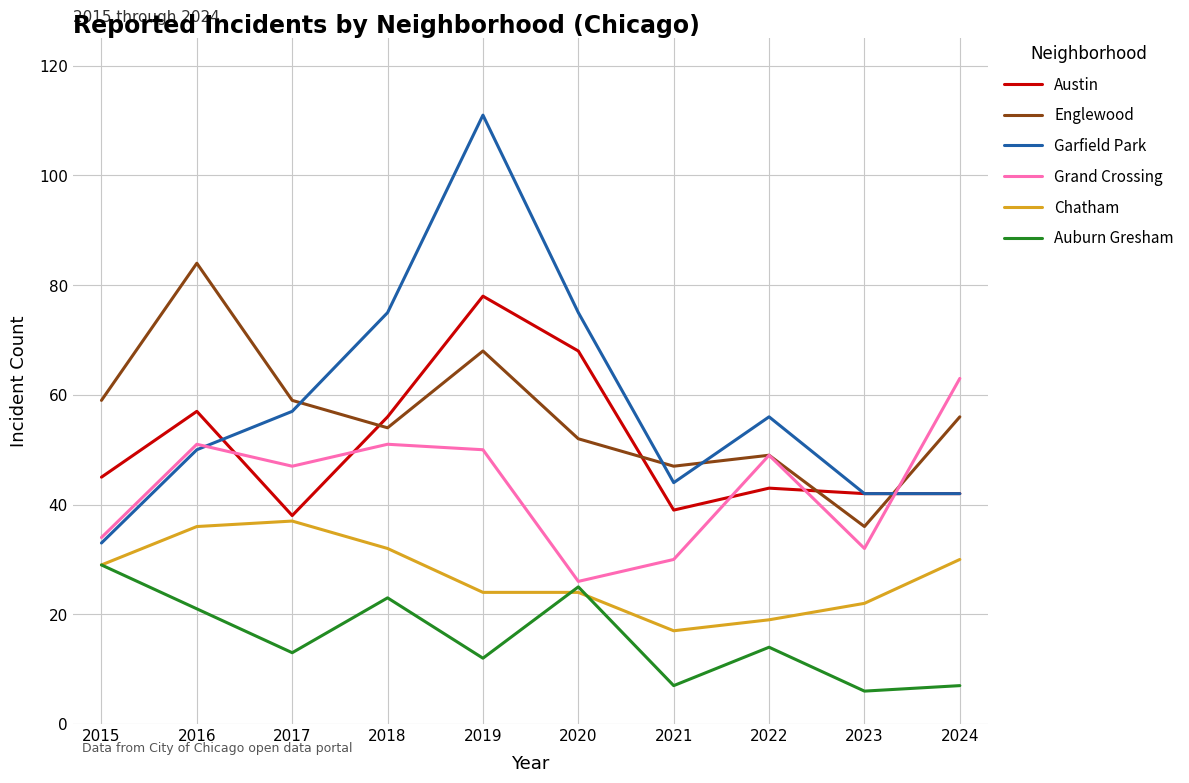

What is the approximate value of Chatham at 2018?

32